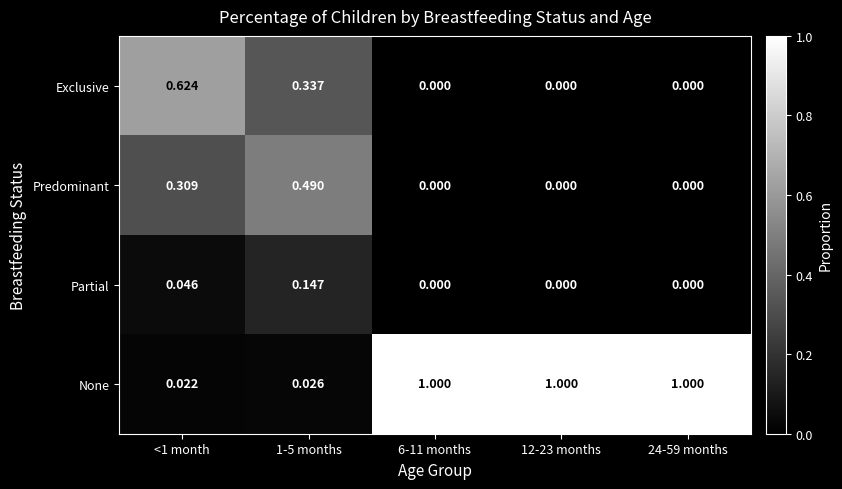

At 1-5 months, list the series in order from largest to smallest.

Predominant, Exclusive, Partial, None